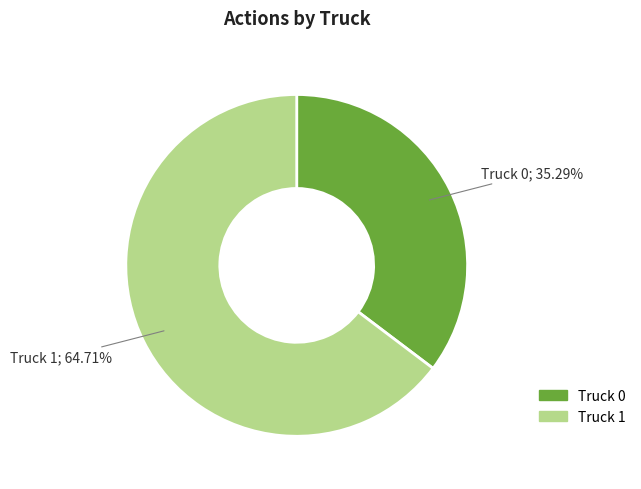

Which has a higher value, Truck 0 or Truck 1?

Truck 1